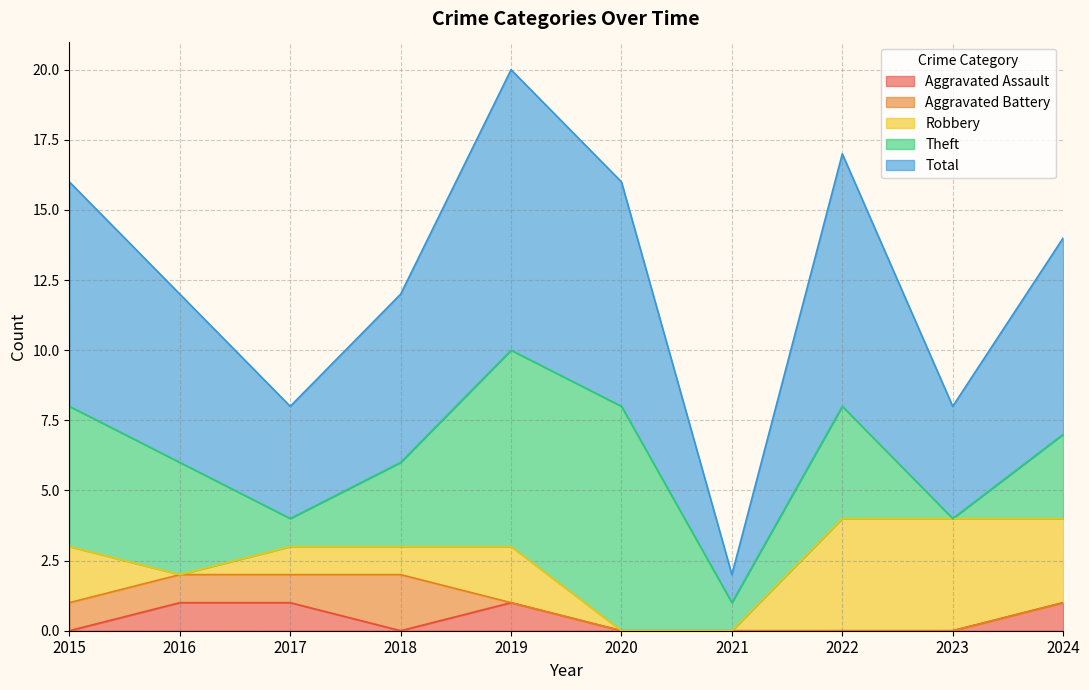

What is the sum of all Theft values?

36